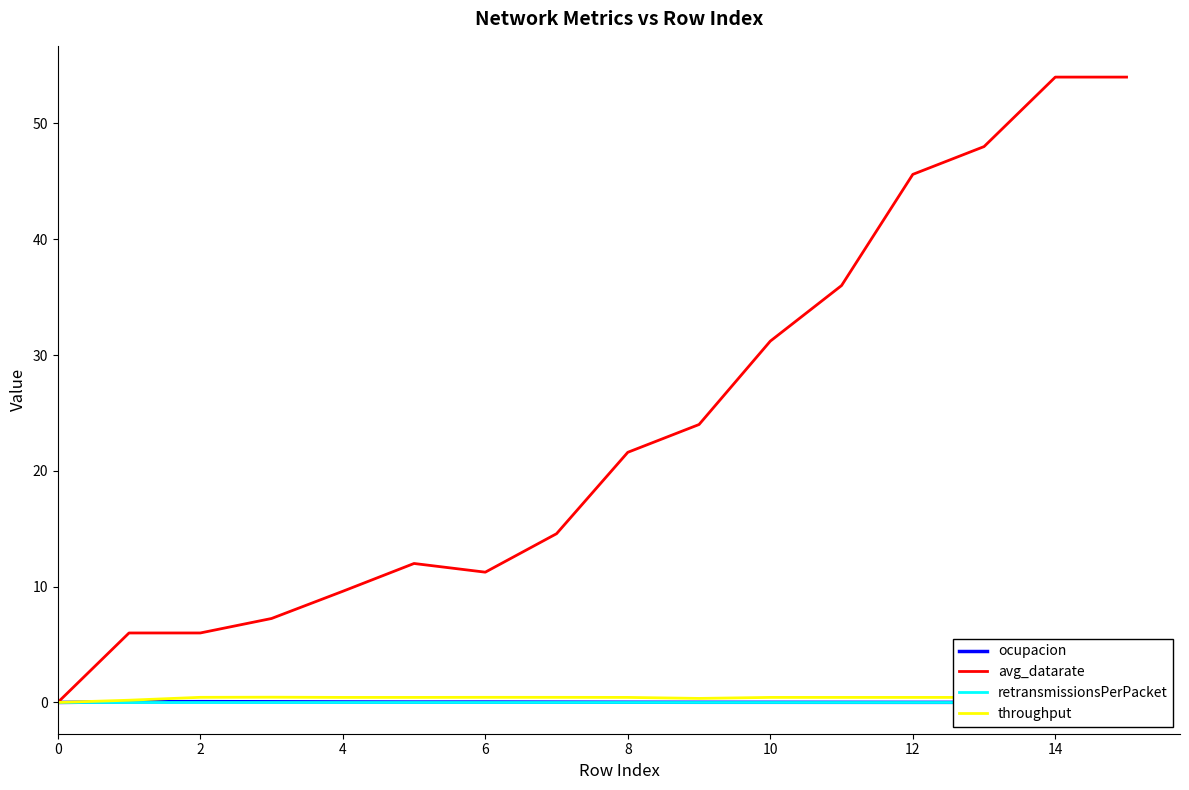

What is the difference between the maximum and minimum values in the throughput series?

0.5